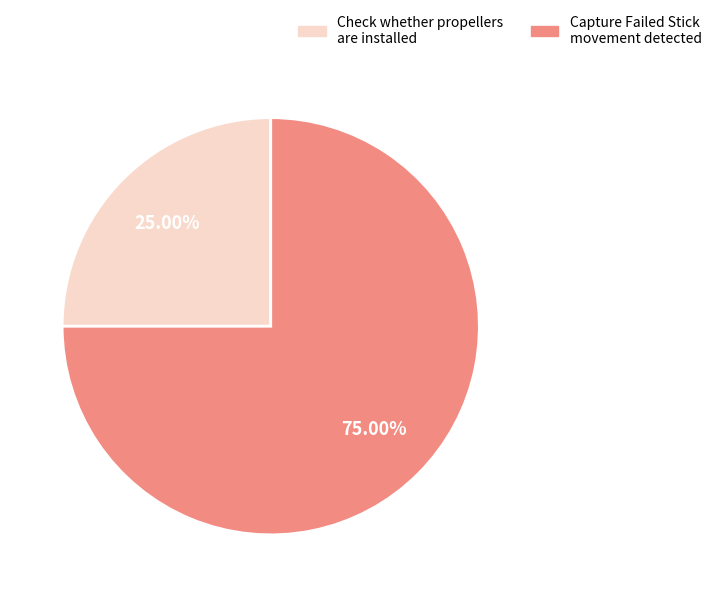

Does Check whether propellers are installed account for over 50% of the chart?

No